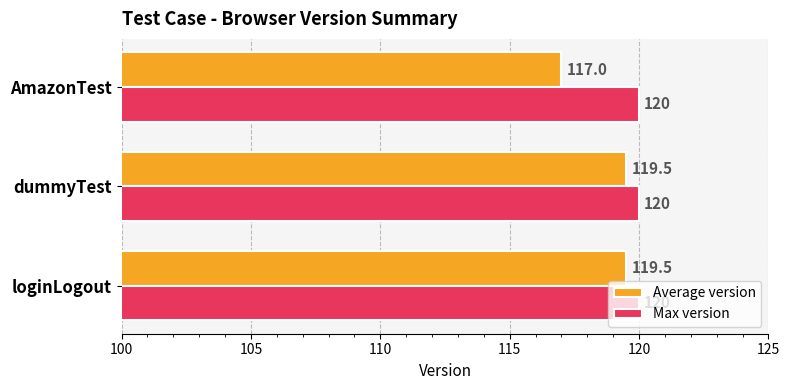

At how many categories does at least one series exceed 118?

3